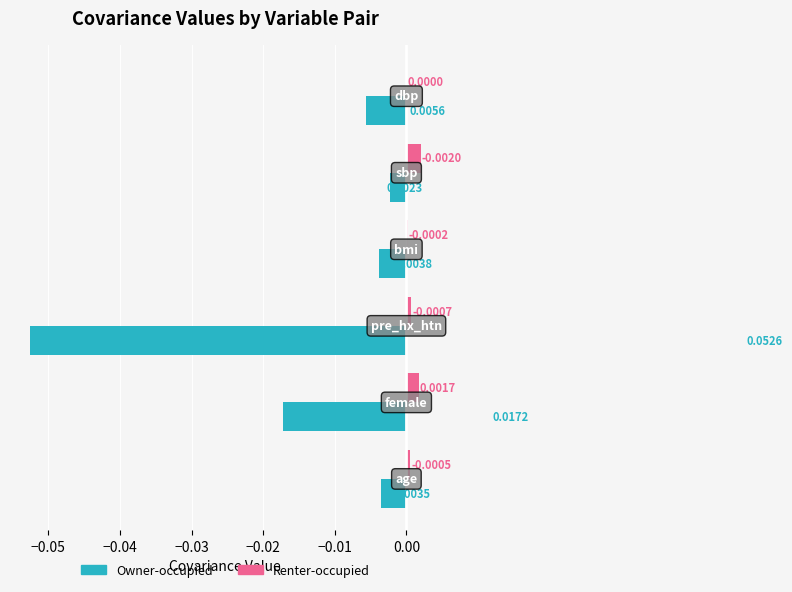

Which series has the largest total across all categories?

Renter-occupied